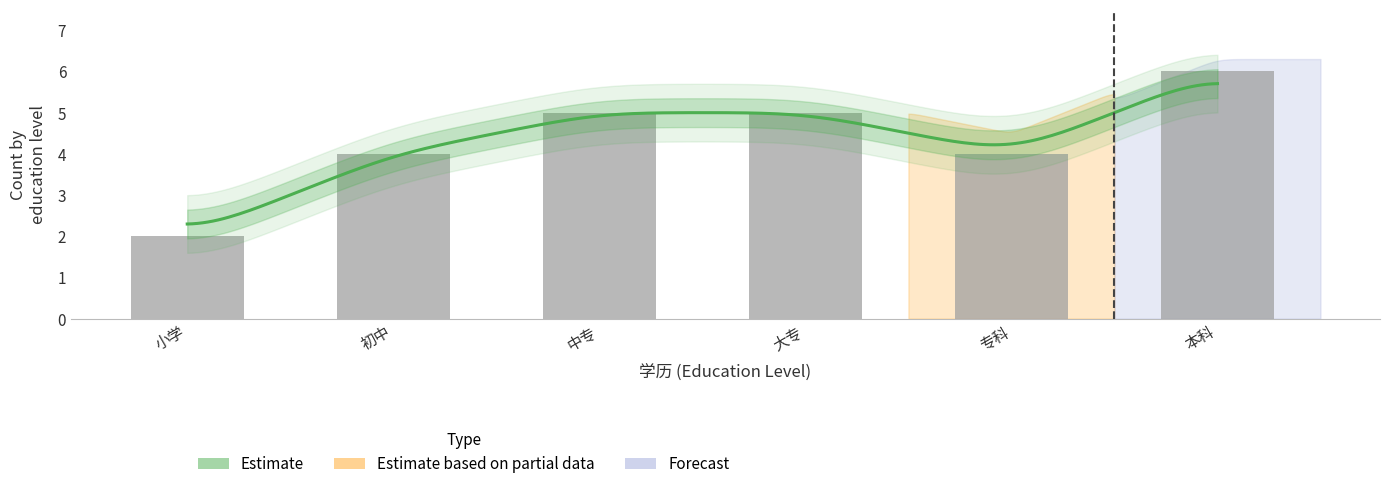

The chart shows a value of 5 at 大专. True or false?

True